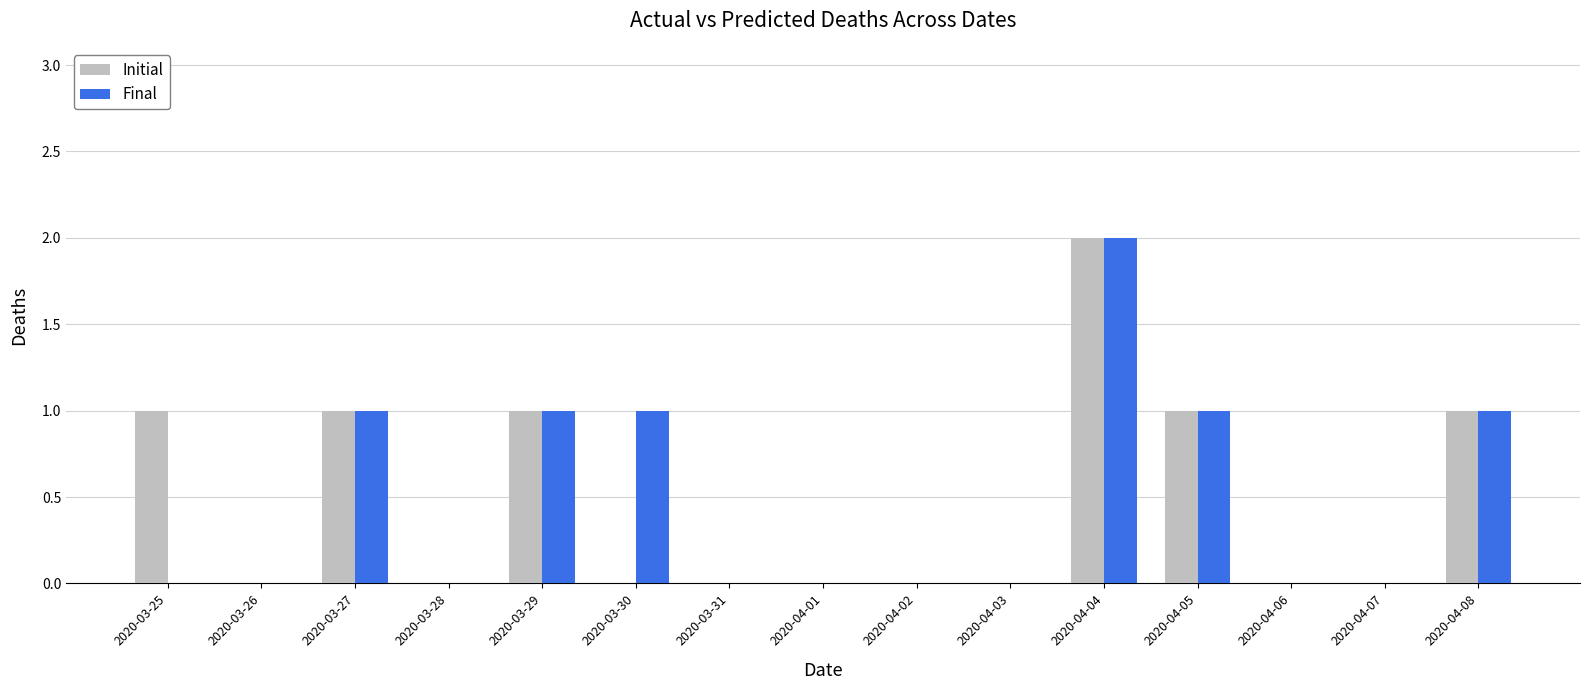

Reading right to left, what are all the values shown in this chart?

Initial: 2020-04-08=1	2020-04-07=0	2020-04-06=0	2020-04-05=1	2020-04-04=2	2020-04-03=0	2020-04-02=0	2020-04-01=0	2020-03-31=0	2020-03-30=0	2020-03-29=1	2020-03-28=0	2020-03-27=1	2020-03-26=0	2020-03-25=1
Final: 2020-04-08=1	2020-04-07=0	2020-04-06=0	2020-04-05=1	2020-04-04=2	2020-04-03=0	2020-04-02=0	2020-04-01=0	2020-03-31=0	2020-03-30=1	2020-03-29=1	2020-03-28=0	2020-03-27=1	2020-03-26=0	2020-03-25=0